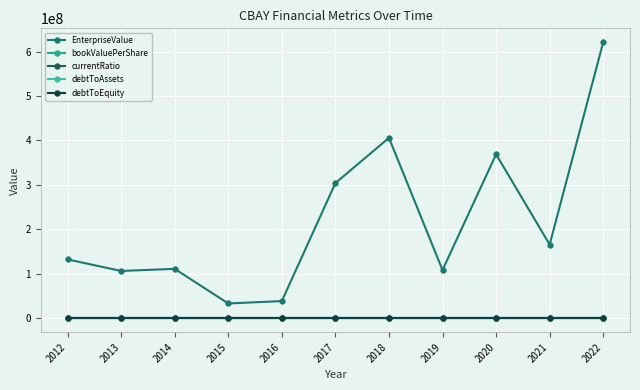

Read the bookValuePerShare value at 2012.

-23.4